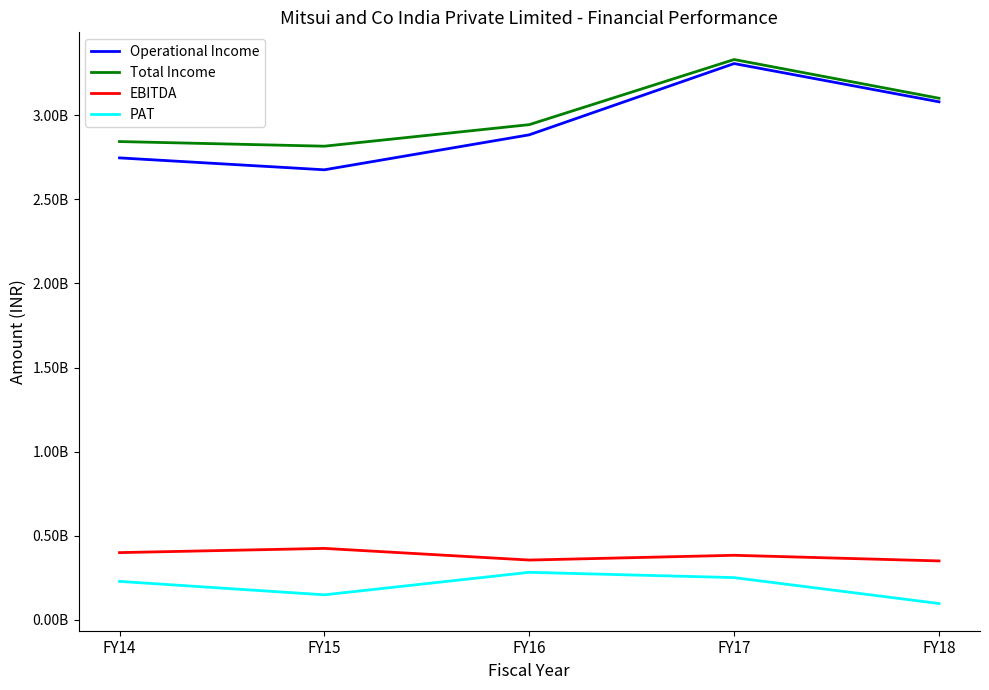

Which series has the largest total across all categories?

Total Income